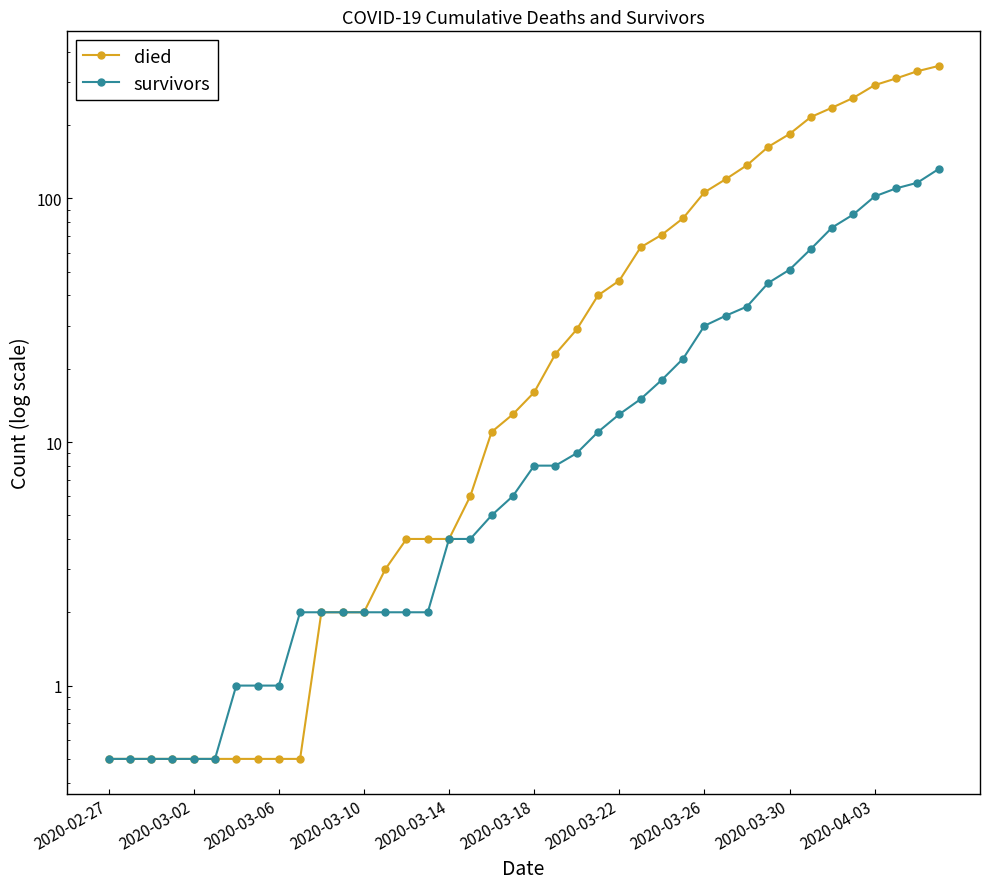

How many categories are shown in the chart?

40